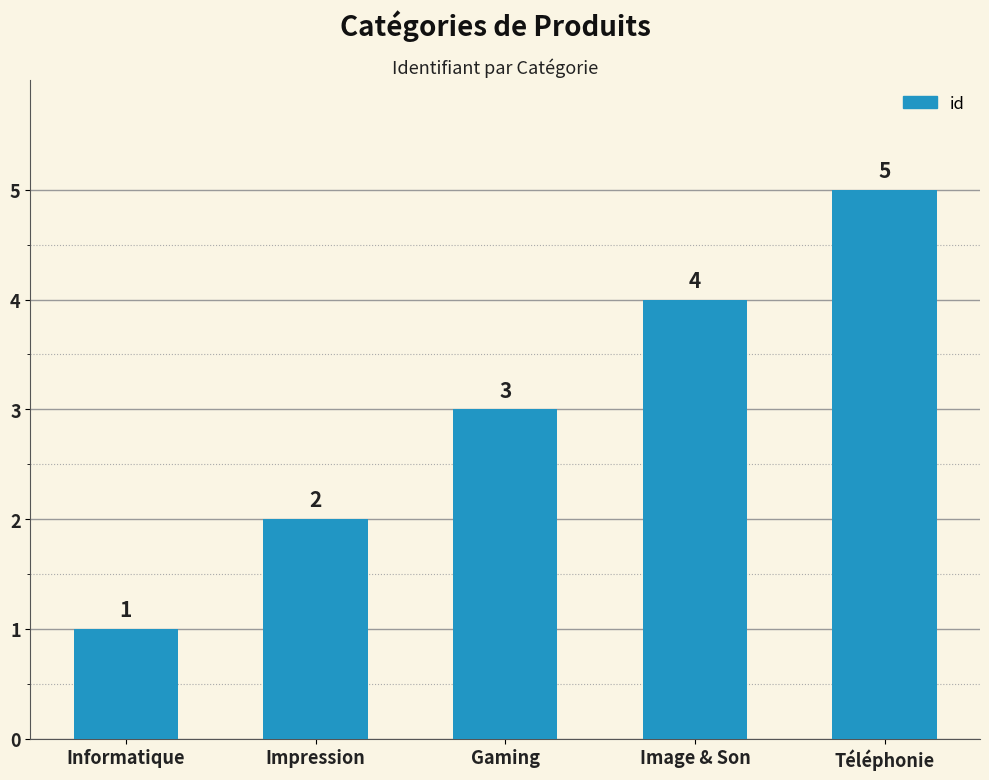

Approximately how many times larger is the value at Gaming compared to Téléphonie?

0.6